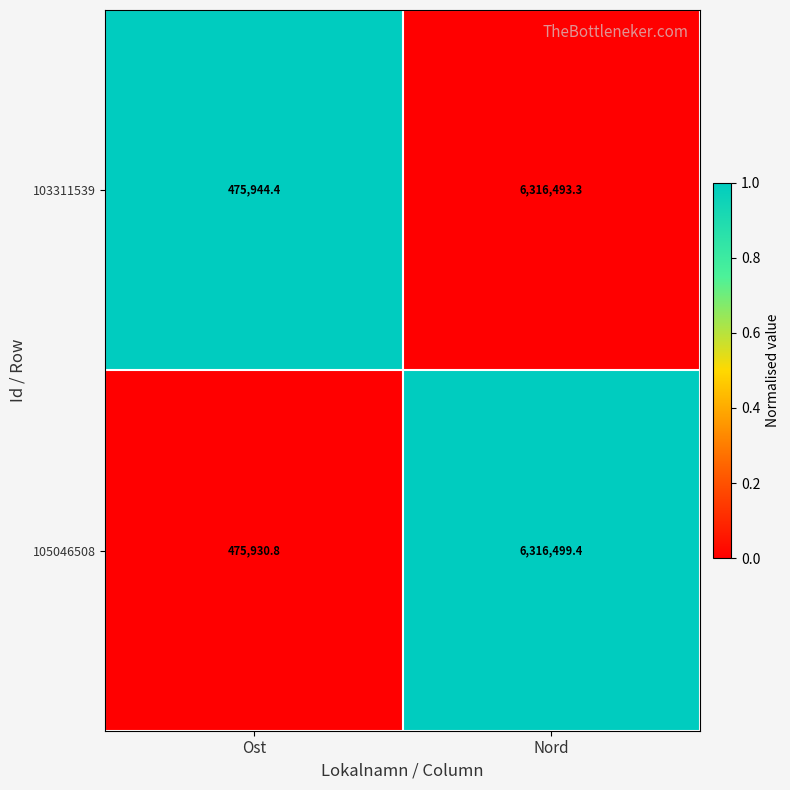

Where does the 105046508 series first go above 6316499?

Nord